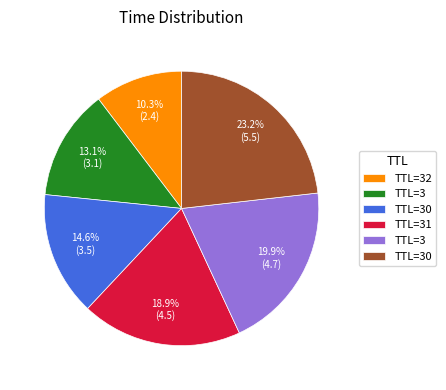

Does any single category account for the majority?

No